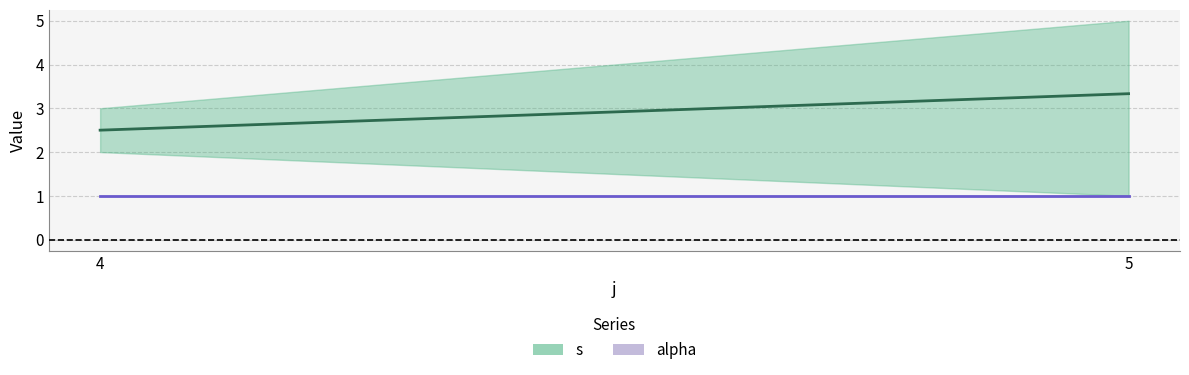

Rank the series at 4 from lowest to highest value.

alpha, s